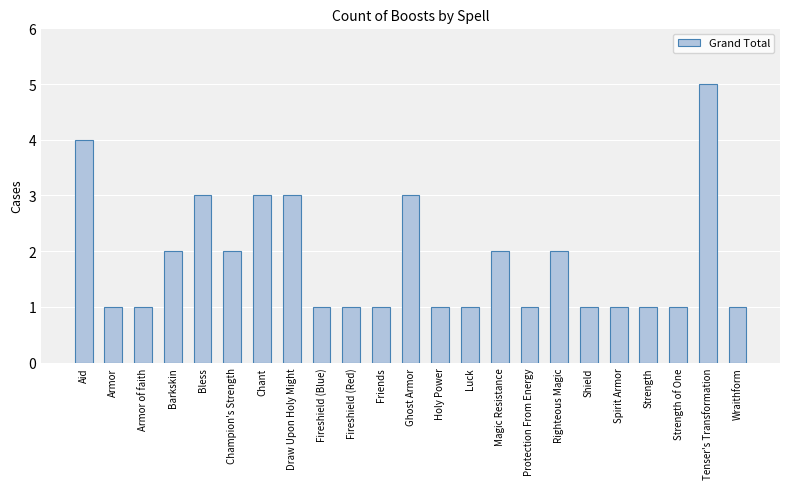

What is the average value?

2